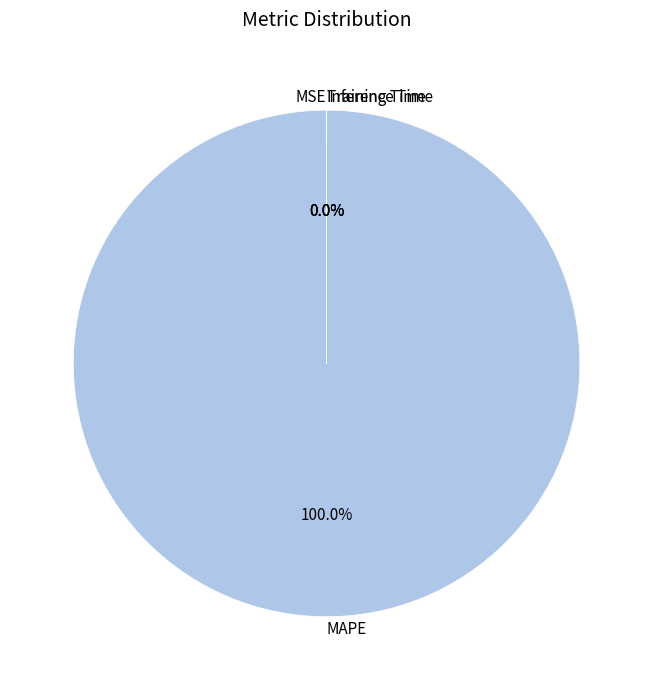

What is the largest slice in the pie chart?

MAPE